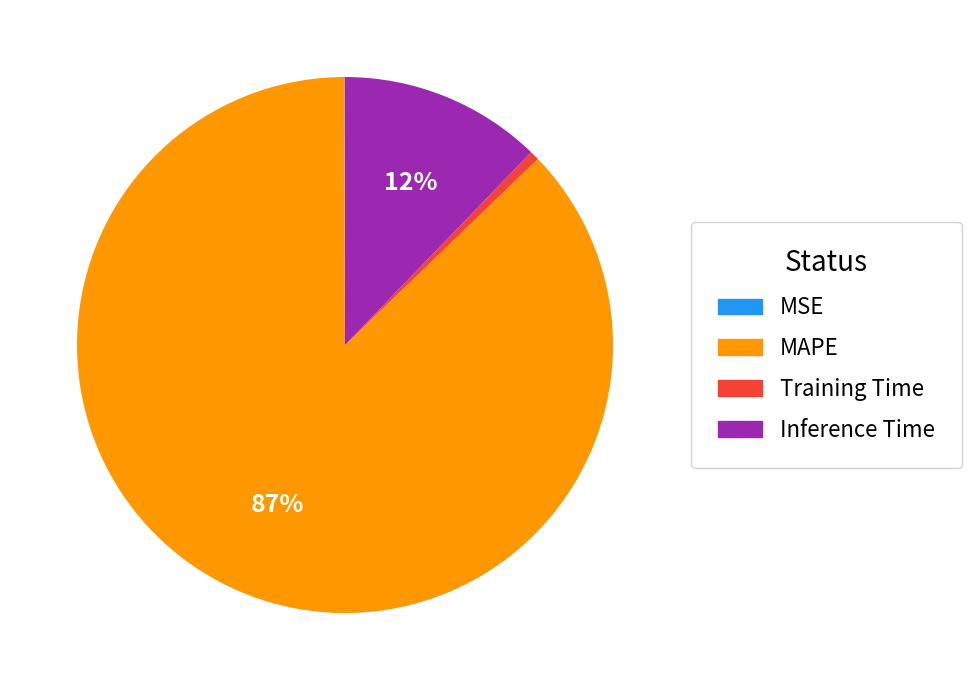

Does any single category account for the majority?

Yes